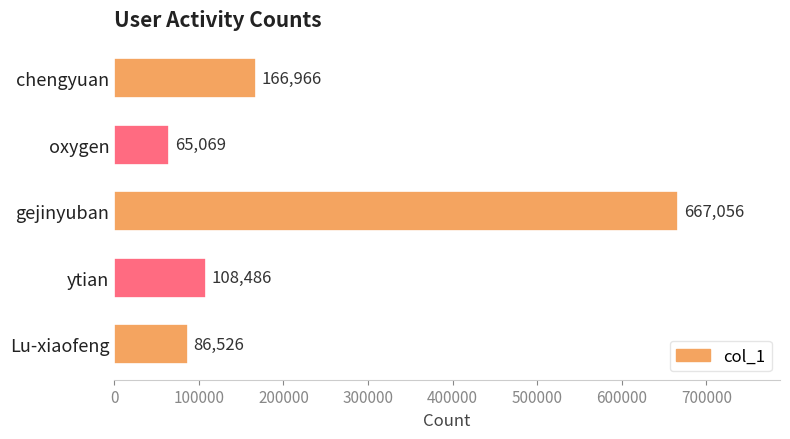

What is the difference between the maximum and minimum values?

601987